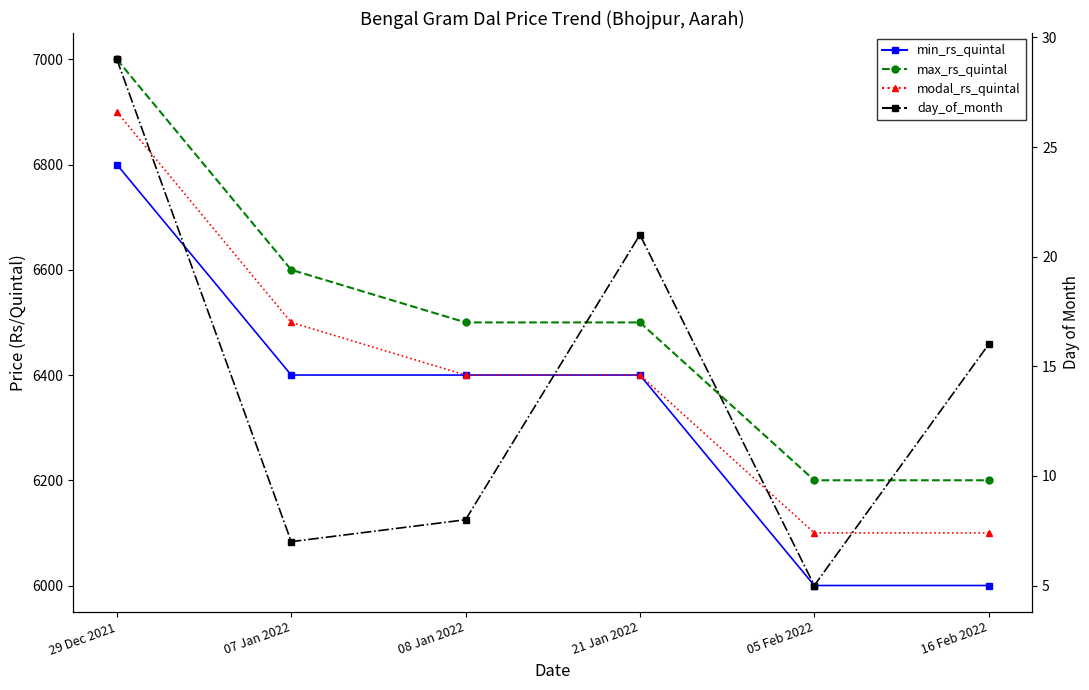

What is the spread (max minus min) of values at 21 Jan 2022?

6479